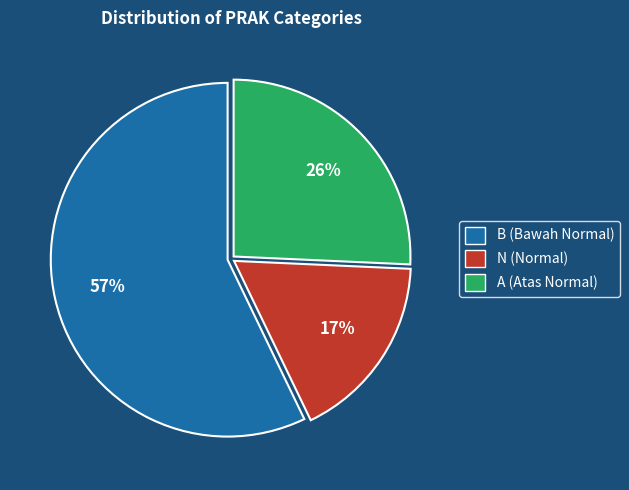

Is there any slice that represents more than half of the pie?

Yes